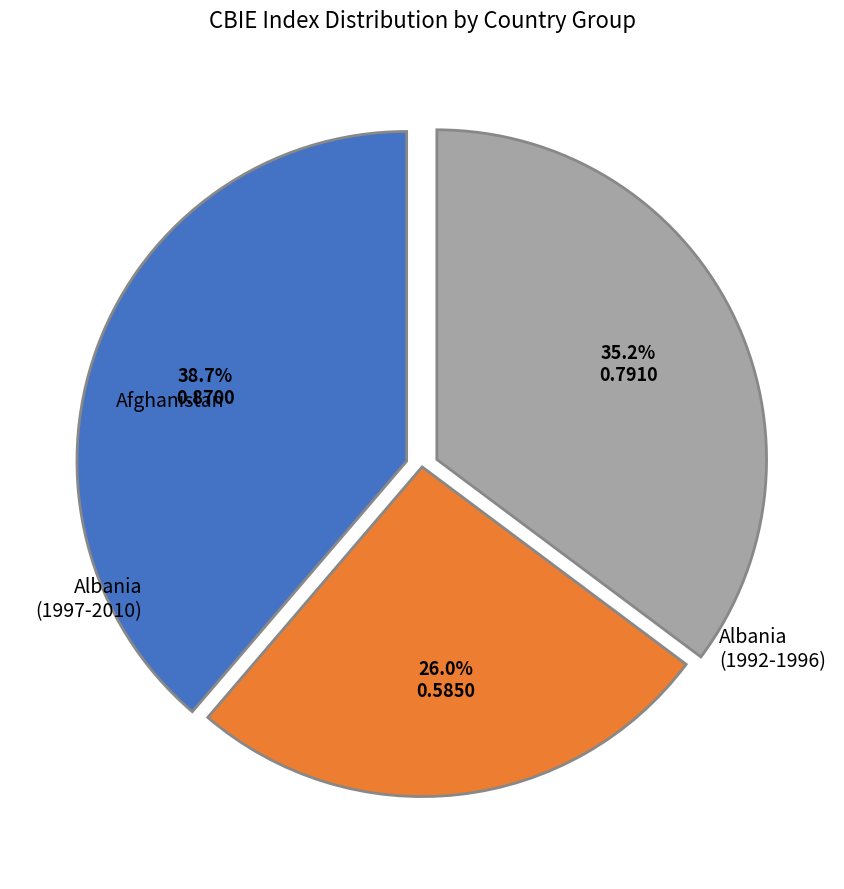

Does any single category account for the majority?

No